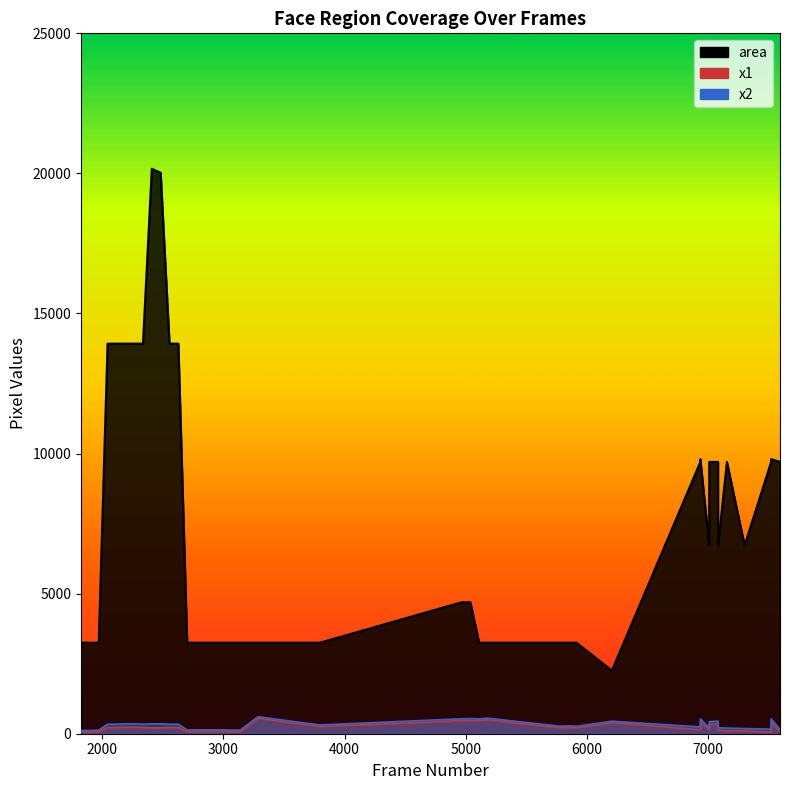

Reading left to right, list all the values displayed in this chart.

x1: 59	59	71	223	223	235	235	223	211	211	223	223	76	82	82	82	82	71	76	549	255	465	472	474	497	215	220	209	399	144	432	128	333	353	128	104	103	64	432	54
x2: 116	116	128	341	341	353	353	341	353	353	341	341	133	139	139	139	139	128	133	606	312	534	541	531	554	272	277	266	447	242	531	210	431	451	210	202	185	162	531	152
area: 3249	3249	3249	13924	13924	13924	13924	13924	20164	20022	13924	13924	3249	3249	3249	3249	3249	3249	3249	3249	3249	4692	4692	3249	3249	3249	3249	3249	2256	9702	9801	6724	9702	9702	6724	9702	6724	9702	9801	9702